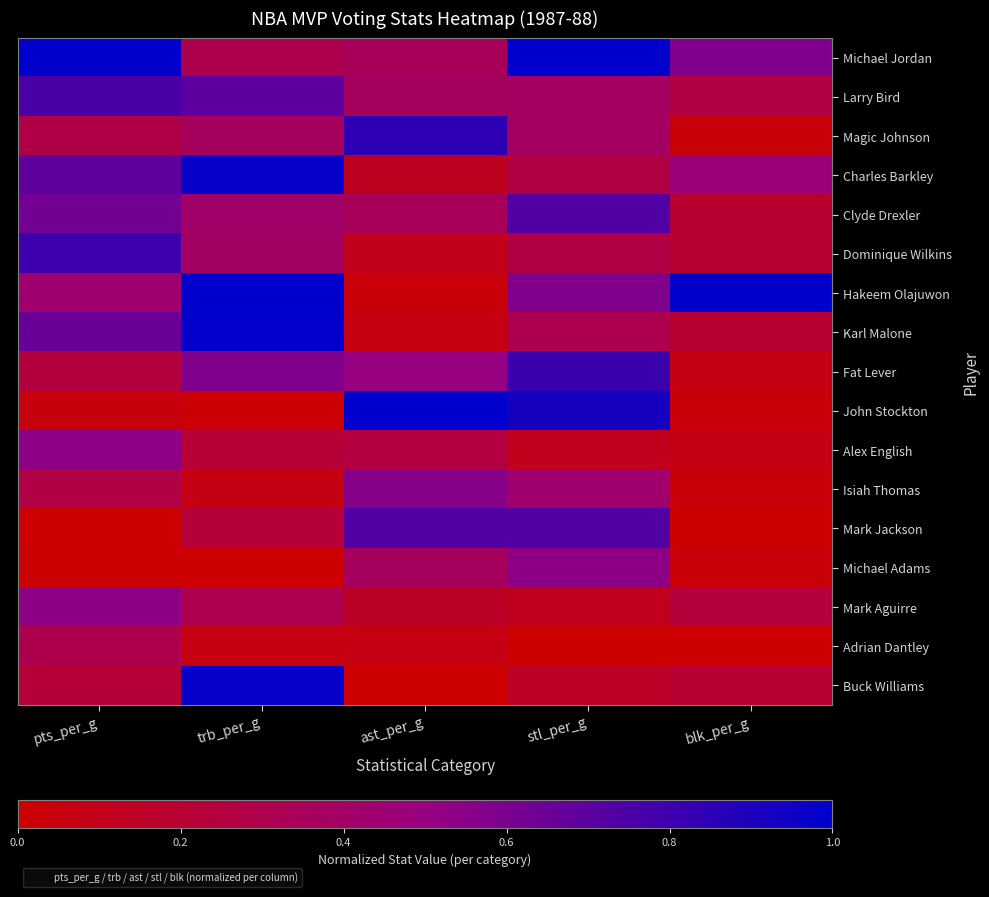

At which category does the chart reach its peak across all series?

pts_per_g